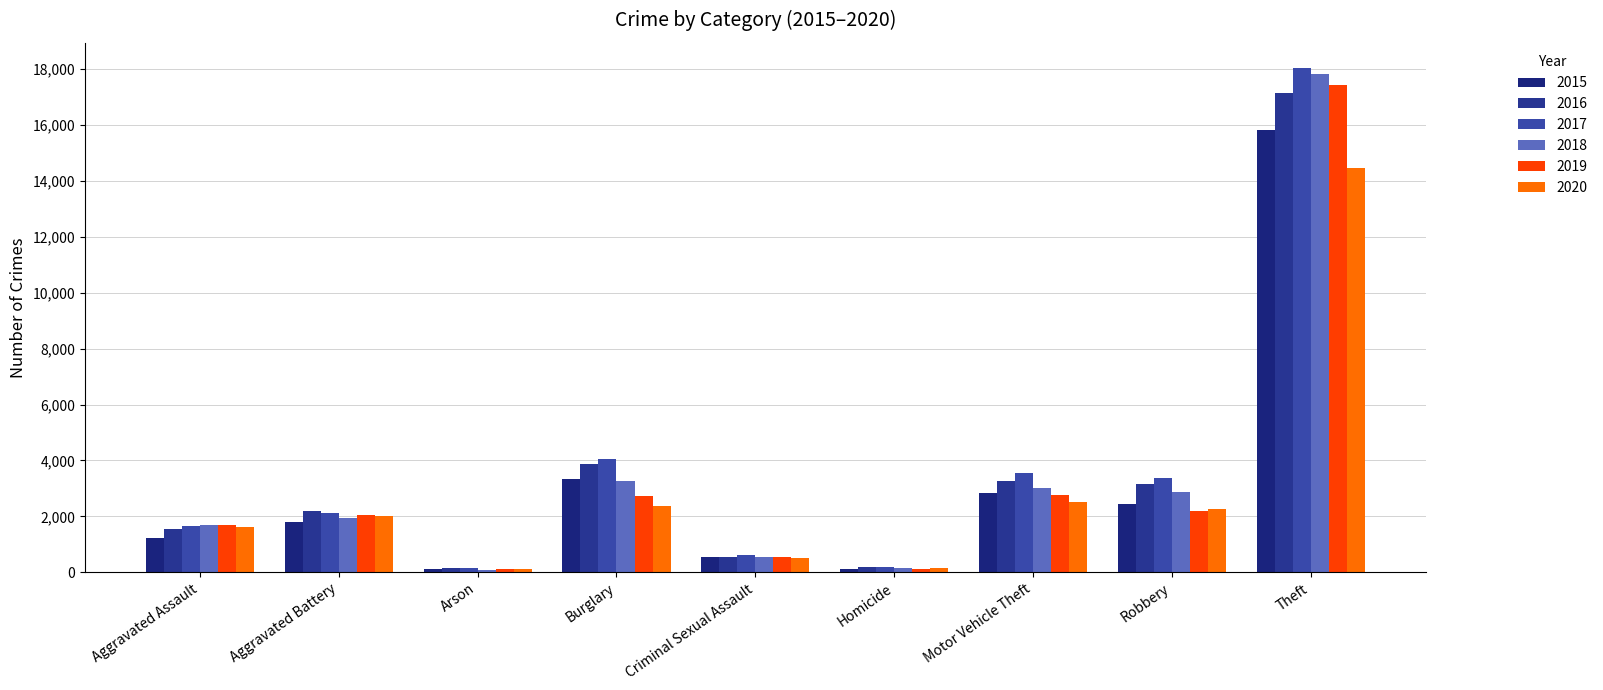

Reading right to left, what are all the values shown in this chart?

2015: 15833	2459	2846	116	529	3346	112	1812	1210
2016: 17154	3173	3261	184	555	3874	155	2186	1555
2017: 18036	3389	3560	188	623	4066	149	2121	1664
2018: 17807	2870	3024	151	556	3273	94	1942	1693
2019: 17441	2182	2749	133	560	2742	108	2043	1704
2020: 14468	2263	2502	159	500	2375	112	2000	1632